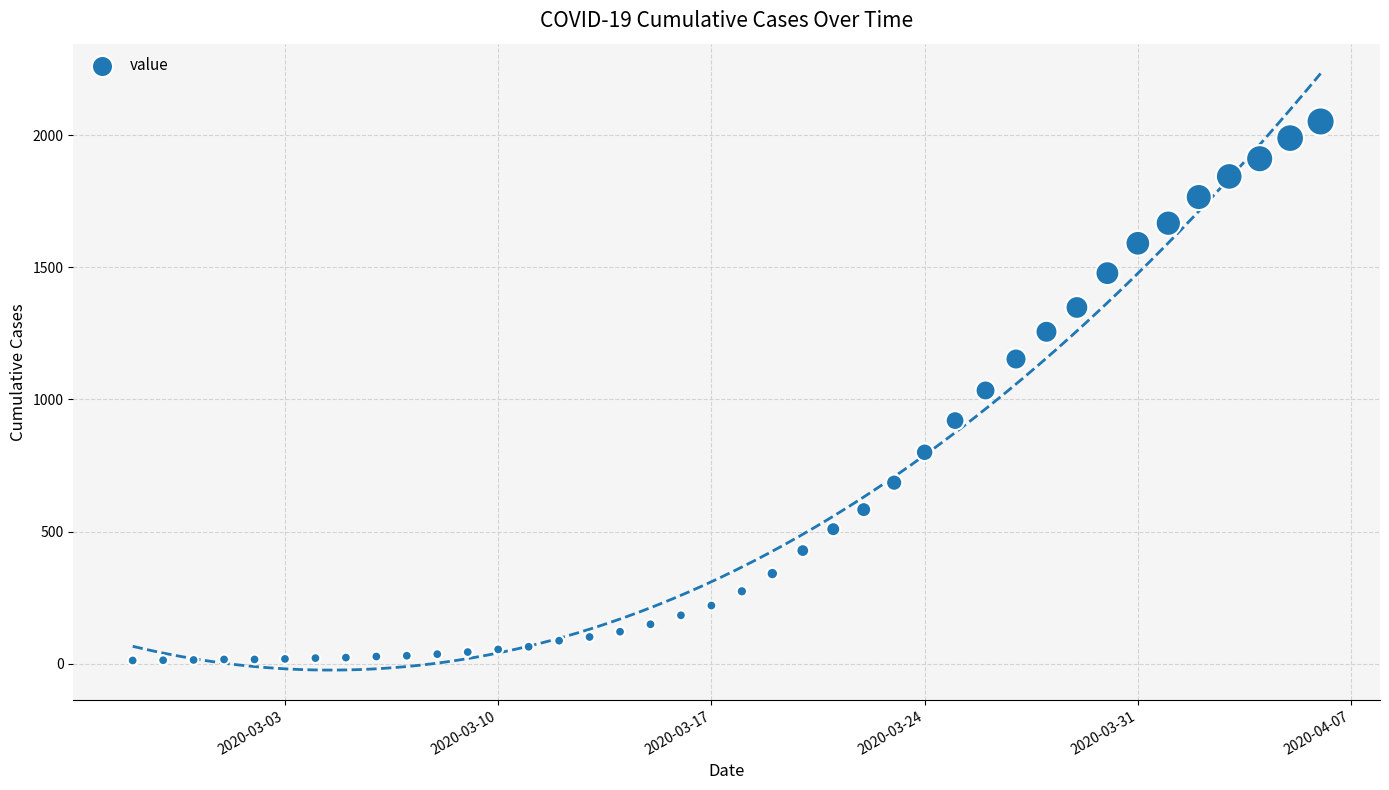

What is the range of X values (max minus min)?

39